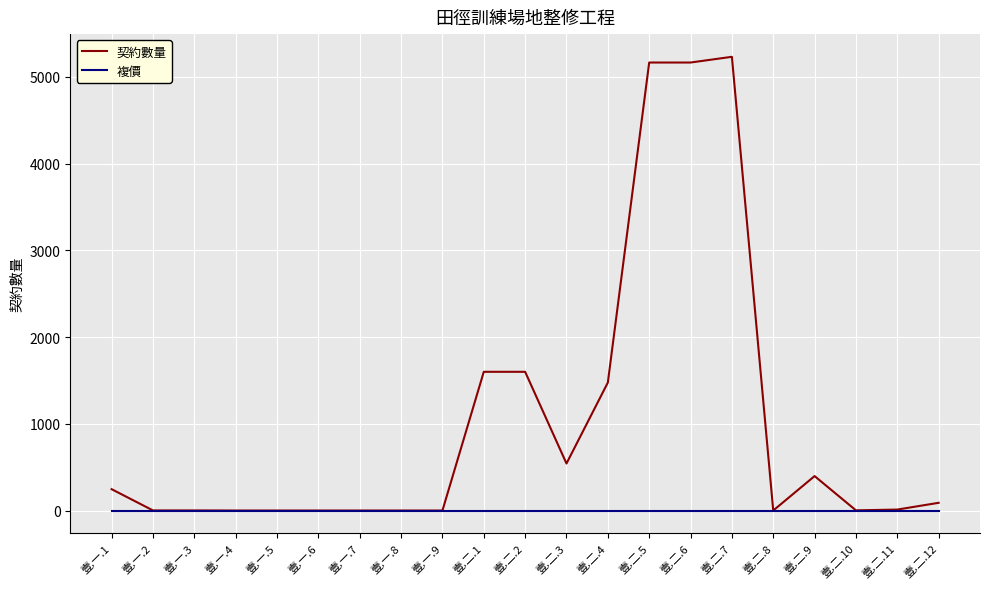

Between 壹.一.8 and 壹.二.2, which series saw the biggest shift?

契約數量